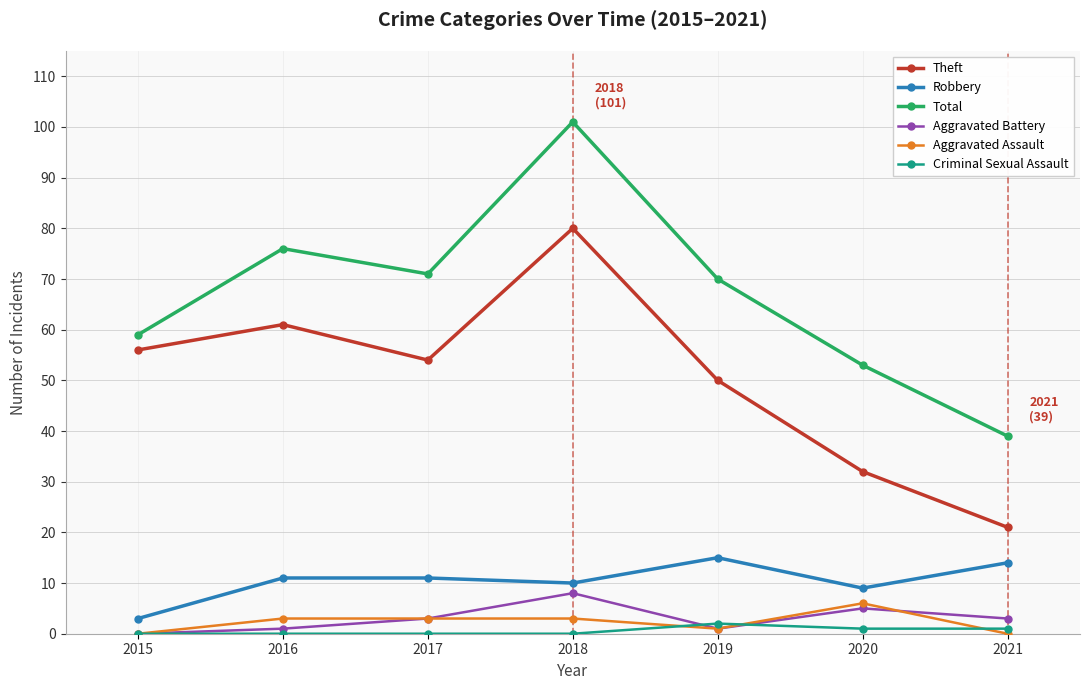

Does the chart display data point markers on the line(s)?

Yes